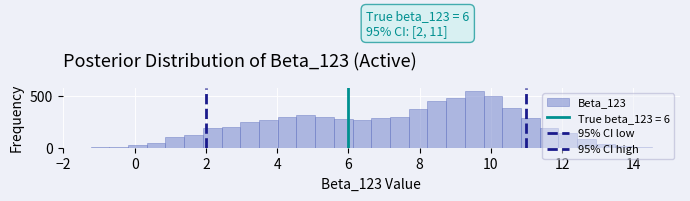

Around what value on the x-axis is the tallest bar? Give the approximate position of its centre, as read against the axis.

9.6